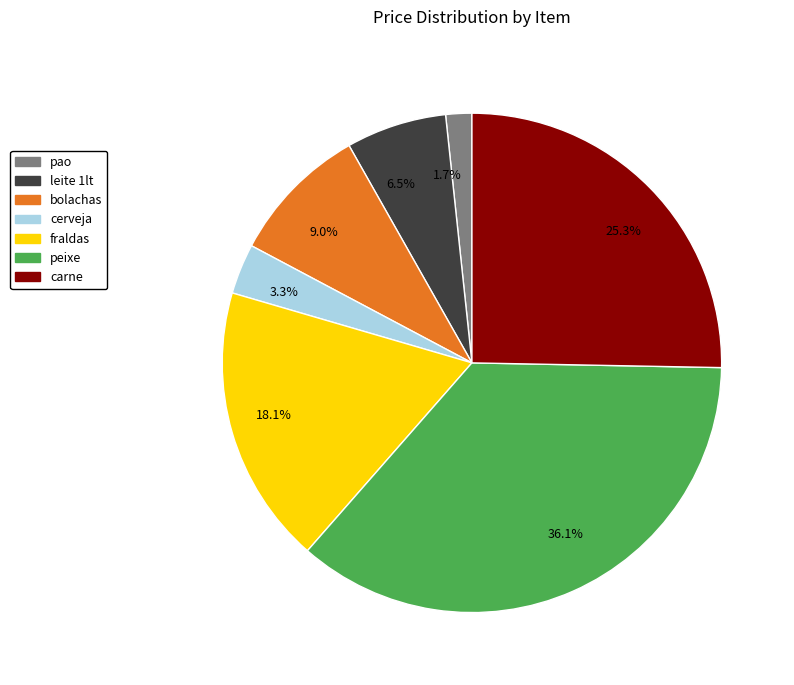

Count the number of slices in the pie.

7